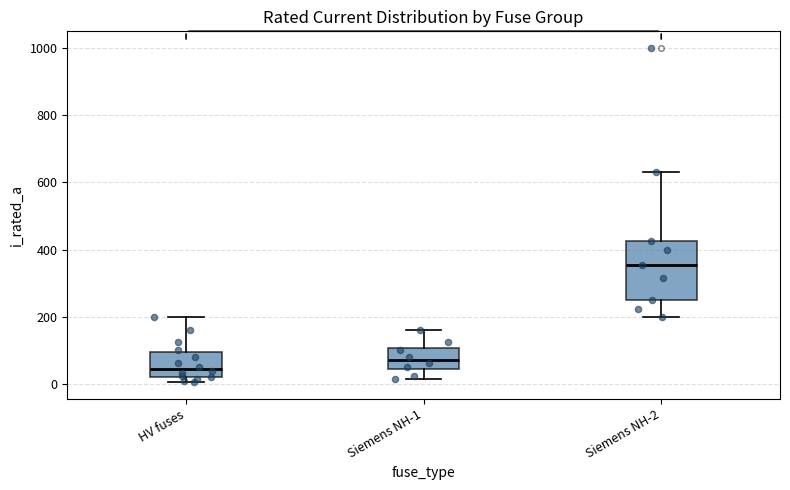

Which box has the lowest median line?

HV fuses